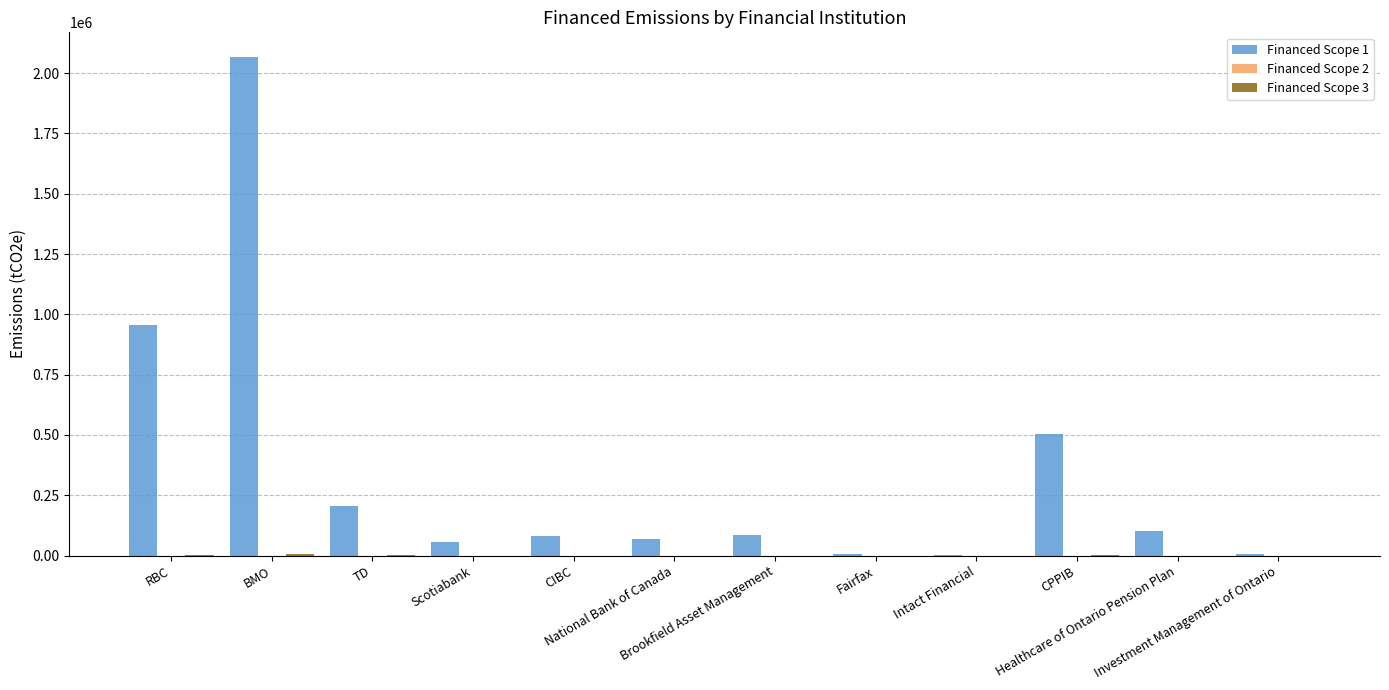

At which label does Financed Scope 1 first exceed 87014?

RBC